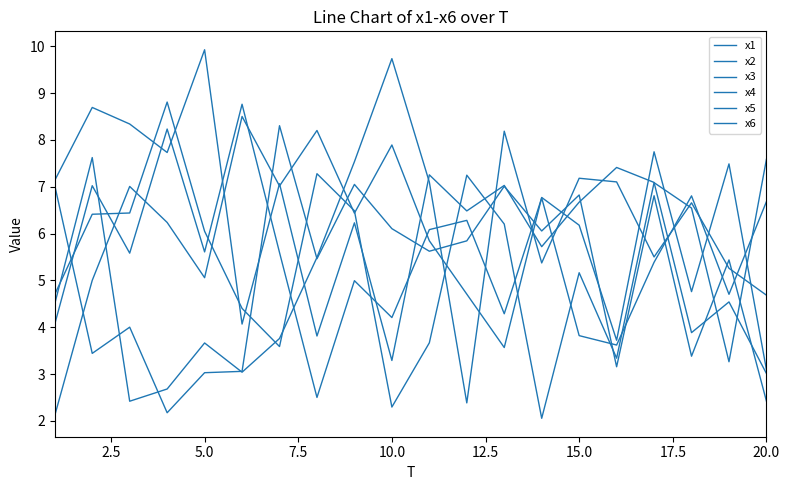

What is the value of the x6 point at the 15th from the left?

6.7